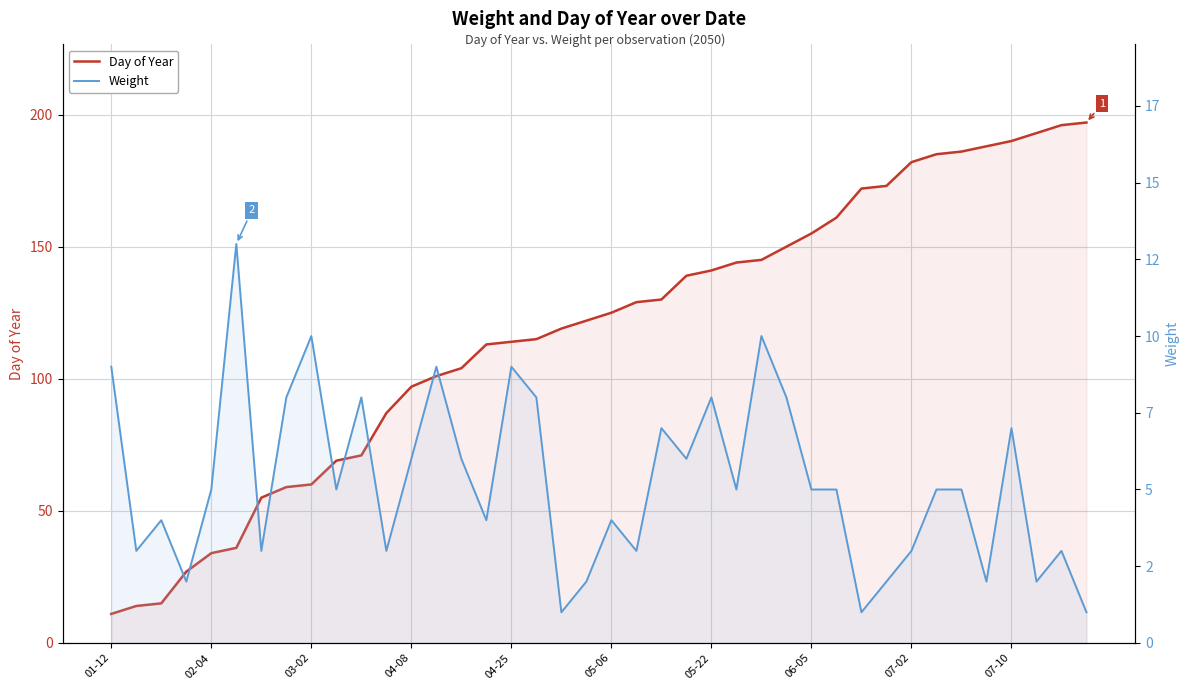

How many data points in Day of Year are above 125?

19